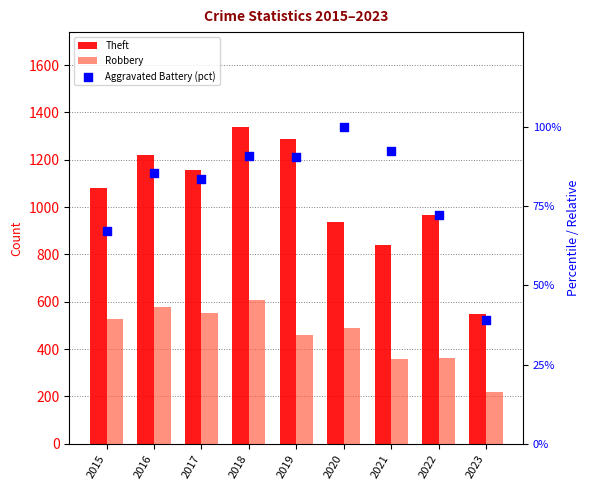

Which series contains the lowest Y value?

Aggravated Battery (pct)